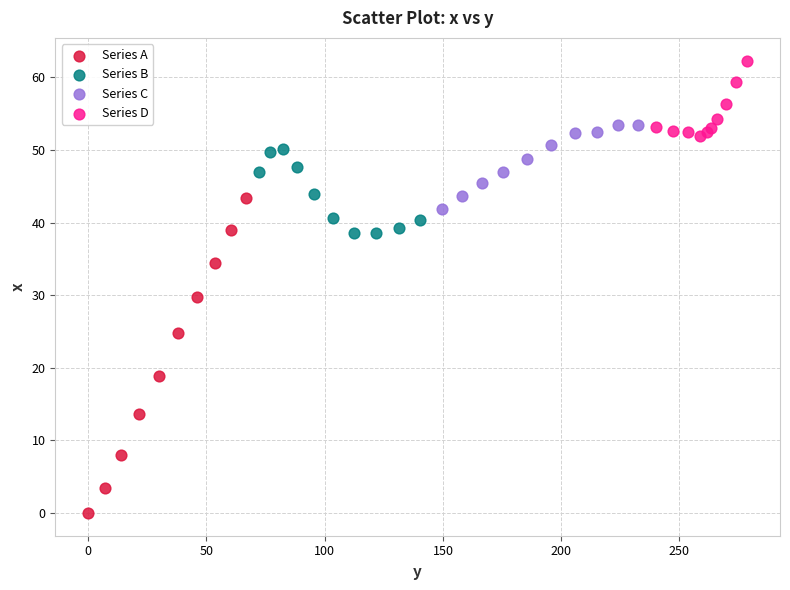

What are all the series names shown in the legend?

Series A, Series B, Series C, Series D